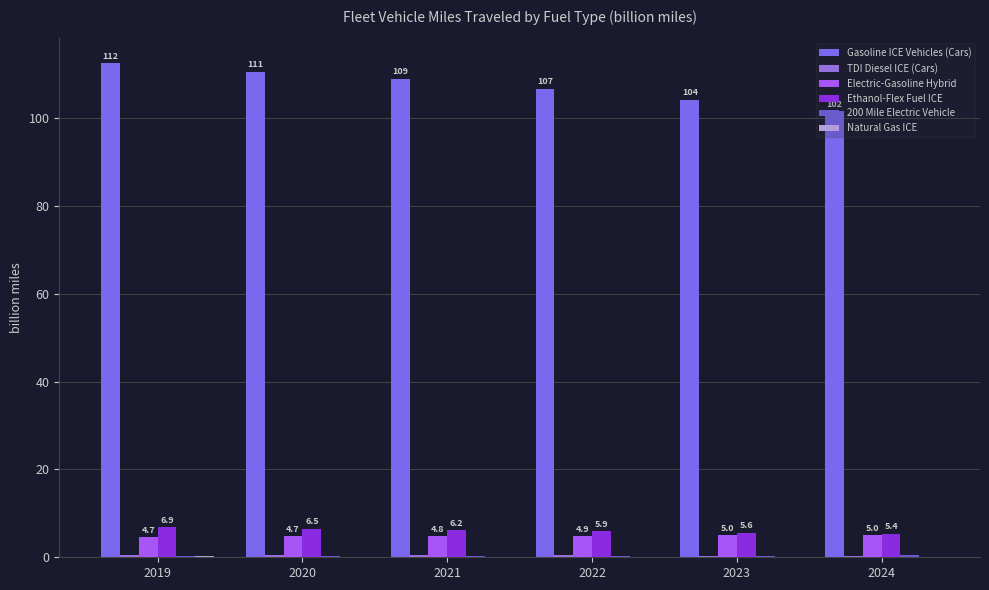

What is the value of the Gasoline ICE Vehicles (Cars) bar at the 4th from the left?

106.7